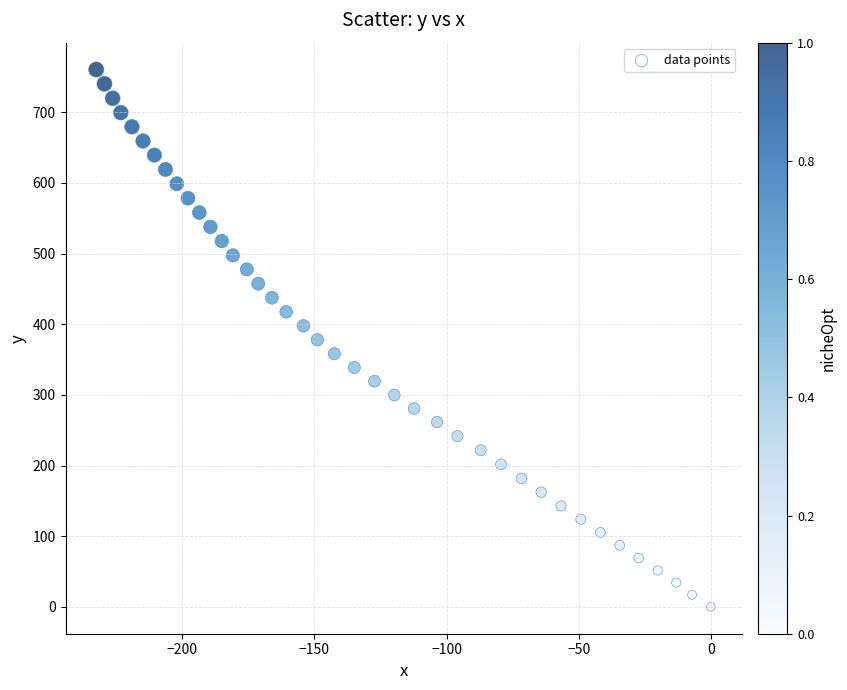

What is the range of Y values (max minus min)?

760.5